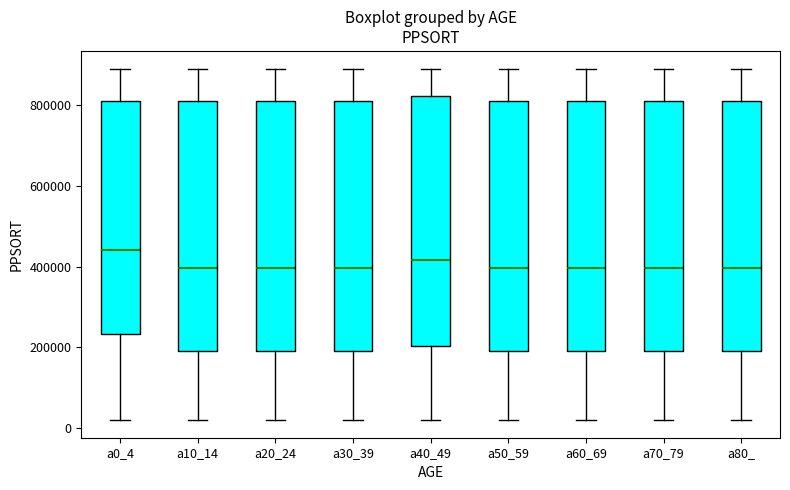

Reading left to right, read every box against the y-axis: the position of its median line, the range the box covers, and the ends of its whiskers. The values are not printed on the chart, so give them approximately, as read against the axis.

a0_4: median 440000, box 240000 to 820000, whiskers 20000 to 900000
a10_14: median 400000, box 180000 to 820000, whiskers 20000 to 900000
a20_24: median 400000, box 180000 to 820000, whiskers 20000 to 900000
a30_39: median 400000, box 180000 to 820000, whiskers 20000 to 900000
a40_49: median 420000, box 200000 to 820000, whiskers 20000 to 900000
a50_59: median 400000, box 180000 to 820000, whiskers 20000 to 900000
a60_69: median 400000, box 180000 to 820000, whiskers 20000 to 900000
a70_79: median 400000, box 180000 to 820000, whiskers 20000 to 900000
a80_: median 400000, box 180000 to 820000, whiskers 20000 to 900000